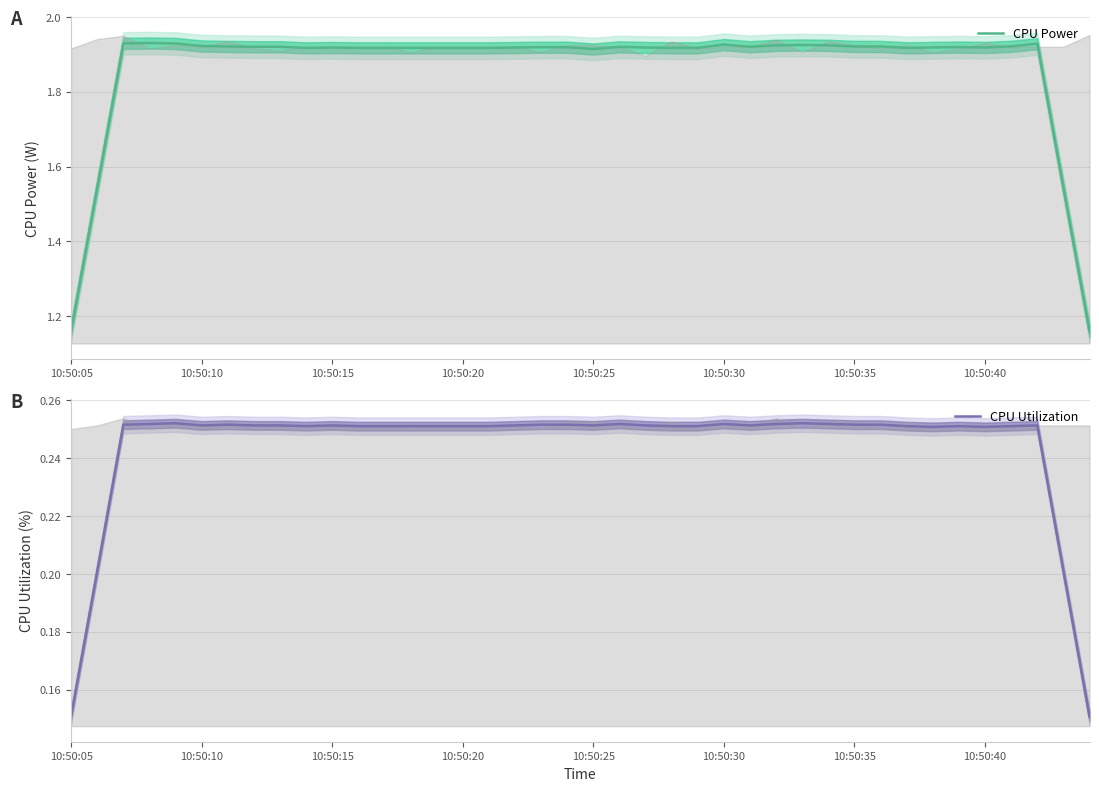

What is the value of the CPU Utilization point at the 37th from the left?

0.3